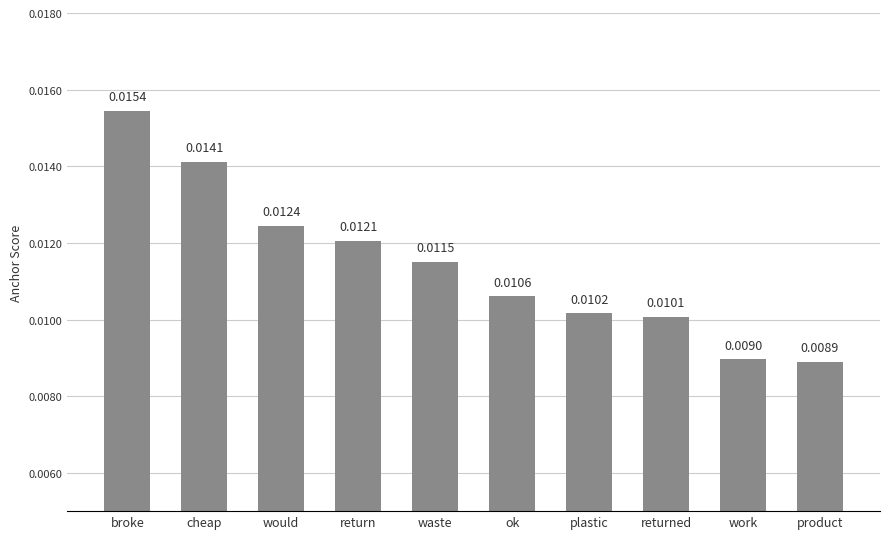

What position from the right is plastic?

4